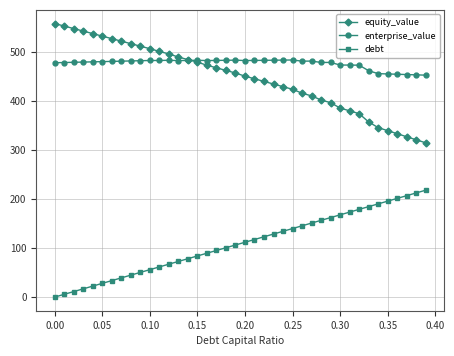

What is the maximum value for equity_value?

556.9